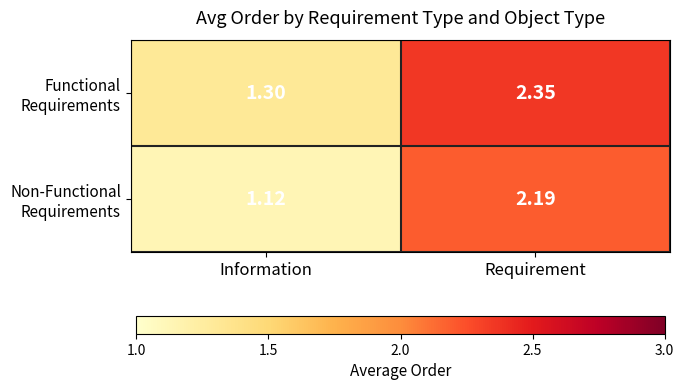

How many categories are shown in the chart?

2